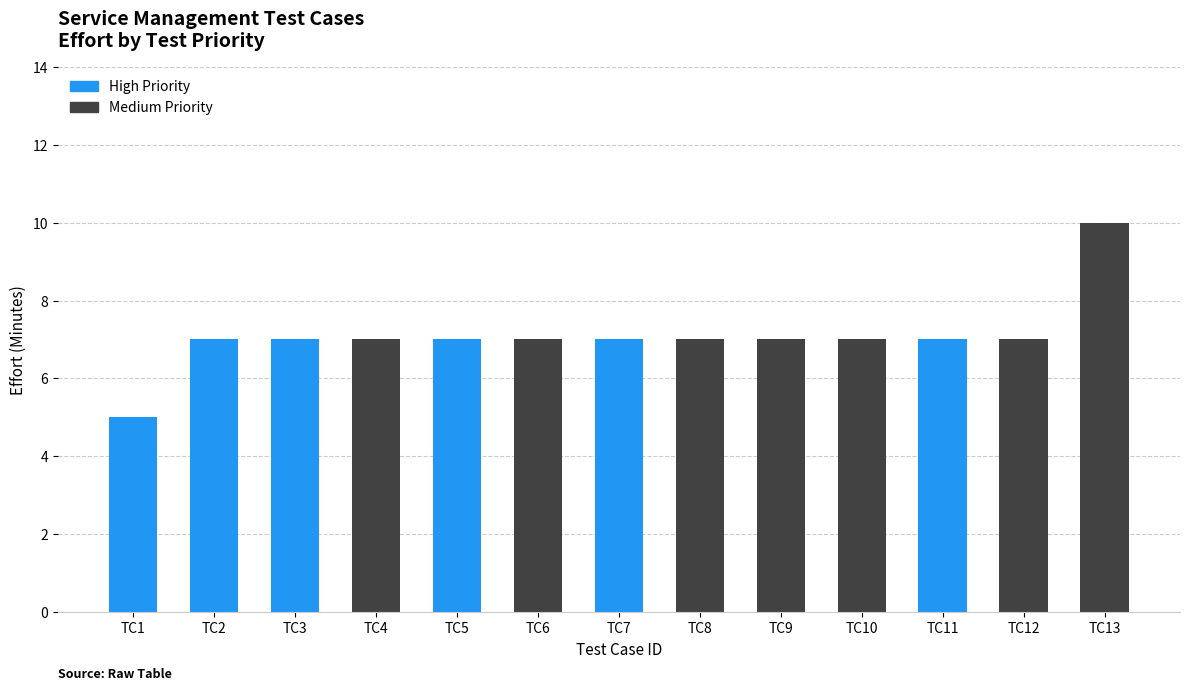

How many bars are there in each group?

2